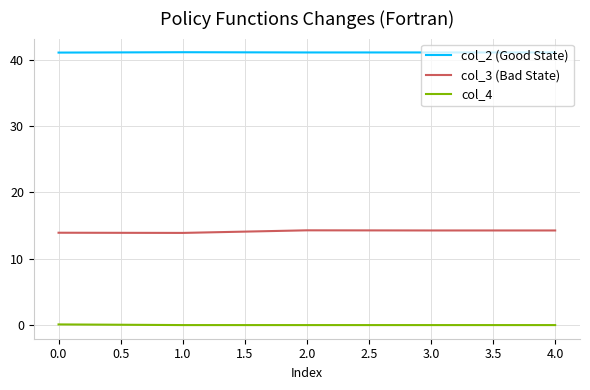

True or false: col_3 (Bad State) and col_4 cross at least once.

False